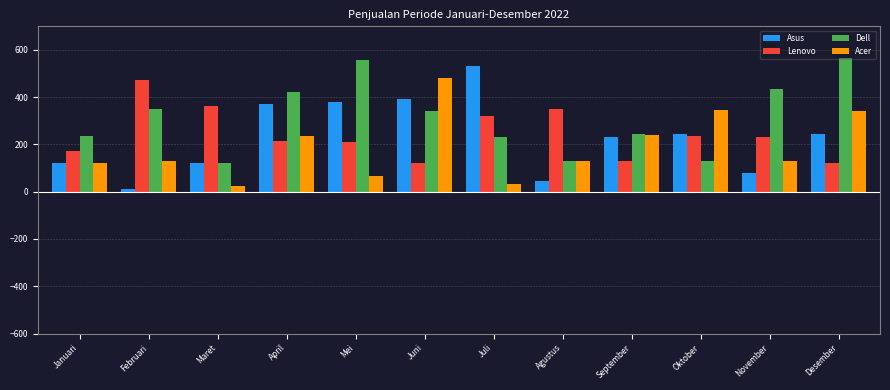

True or false: Lenovo has a value of 248 at Januari.

False